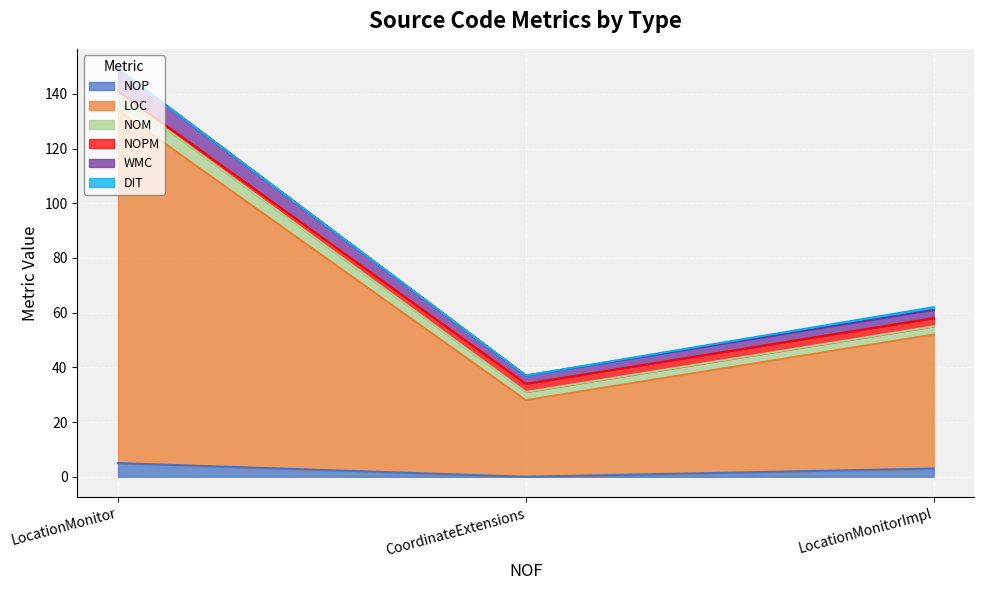

Reading left to right, what are all the values shown in this chart?

NOP: LocationMonitor=5	CoordinateExtensions=0	LocationMonitorImpl=3
LOC: LocationMonitor=129	CoordinateExtensions=28	LocationMonitorImpl=49
NOM: LocationMonitor=6	CoordinateExtensions=3	LocationMonitorImpl=3
NOPM: LocationMonitor=1	CoordinateExtensions=3	LocationMonitorImpl=3
WMC: LocationMonitor=8	CoordinateExtensions=3	LocationMonitorImpl=3
DIT: LocationMonitor=0	CoordinateExtensions=0	LocationMonitorImpl=1